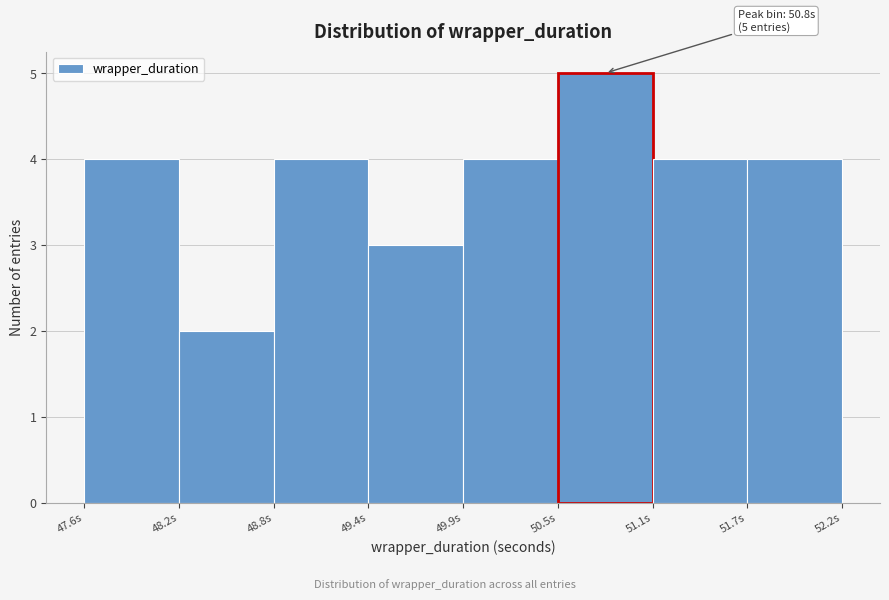

Over which range of the x-axis is the bar tallest?

50.5 to 51.1